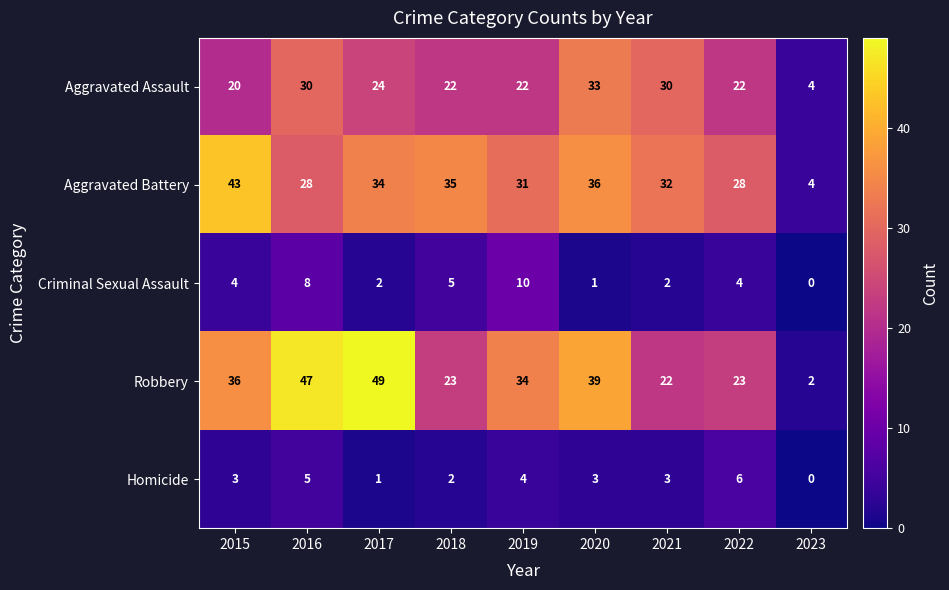

What is the approximate value of Robbery at 2015, to the nearest 10?

40